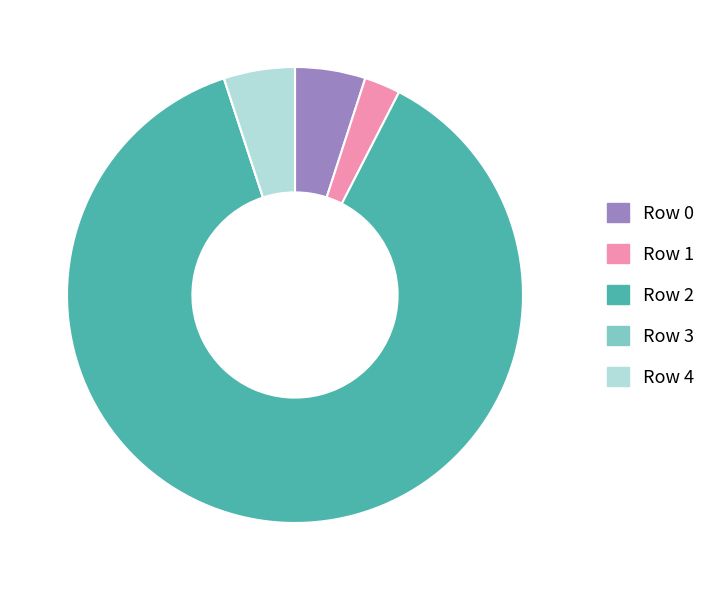

Which slice is the largest?

Row 2